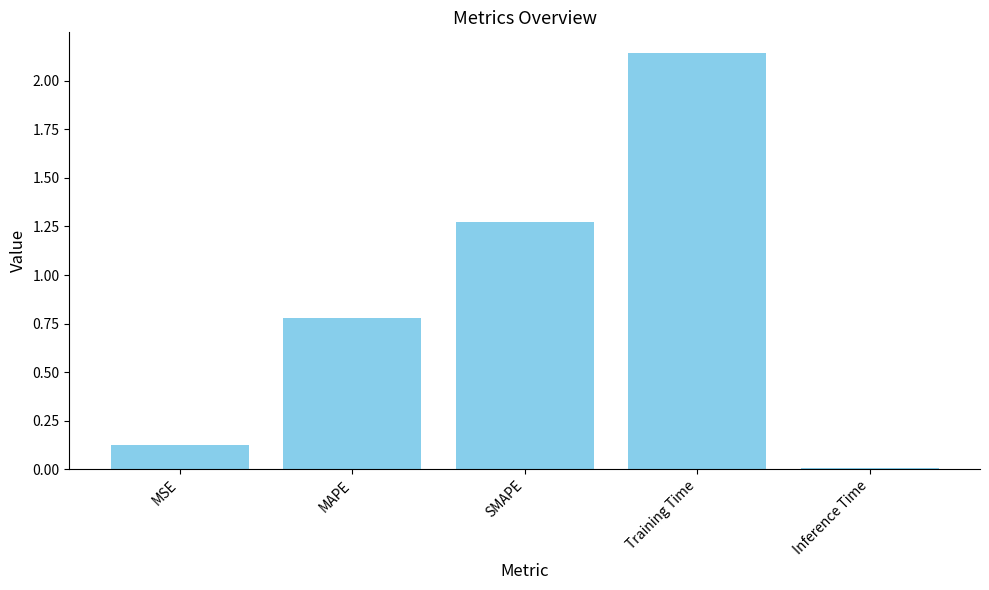

At which label is the value closest to 1?

MAPE